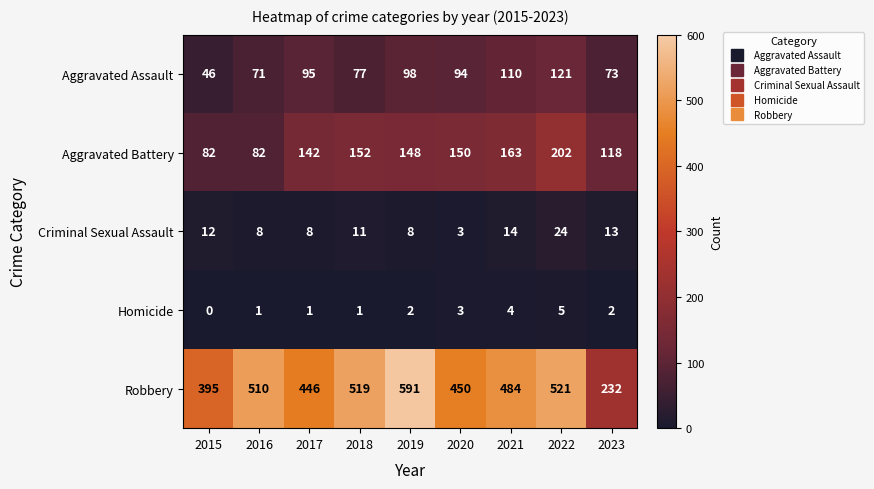

Count the Homicide values in the range 1 to 3.

6